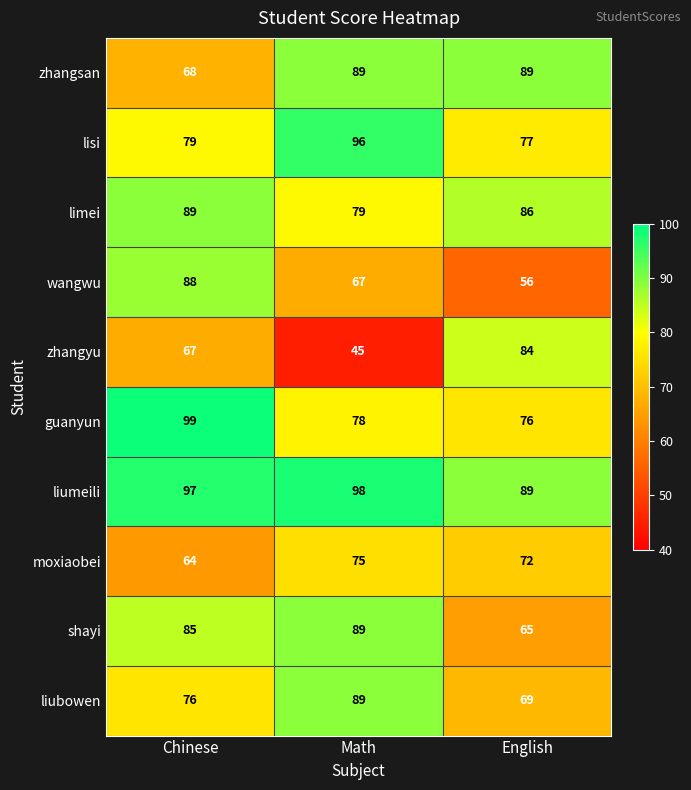

True or false: shayi has a value of 128 at Chinese.

False